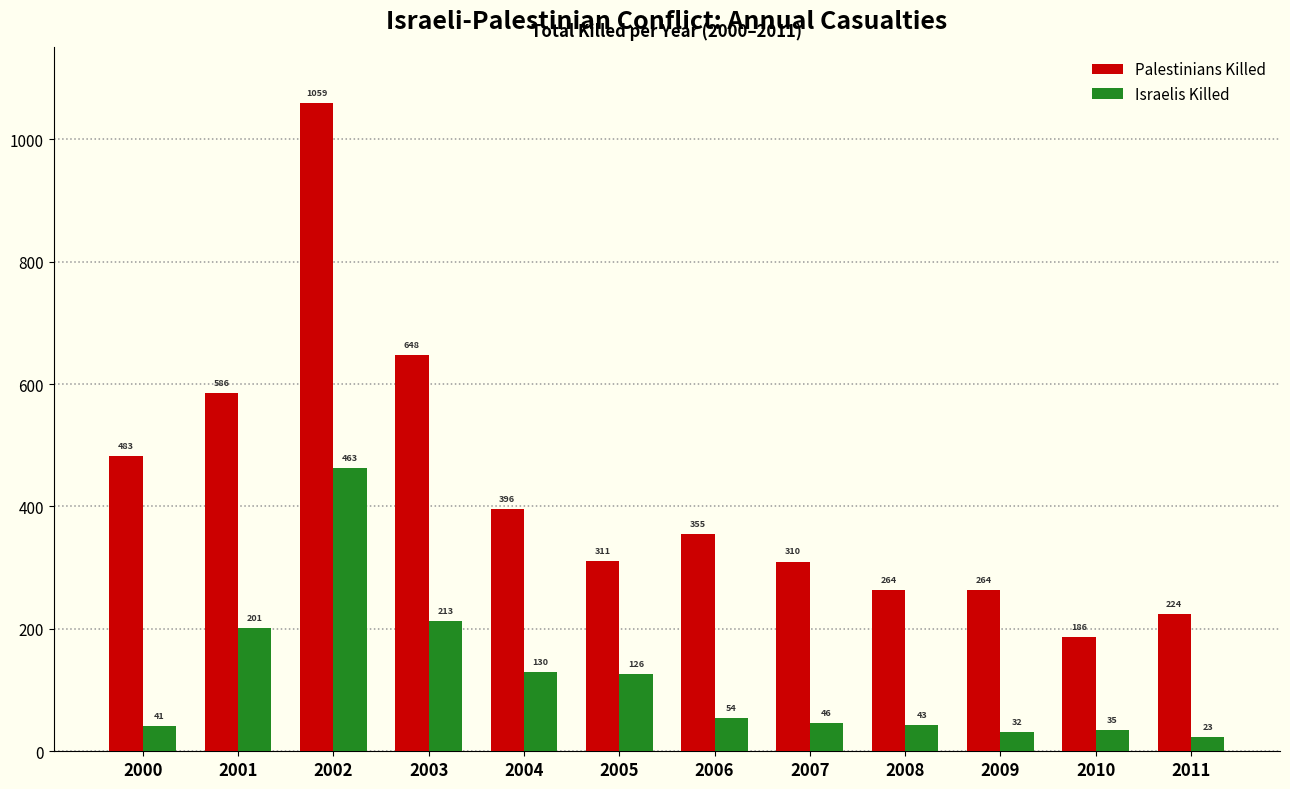

At how many categories does at least one series exceed 211?

11